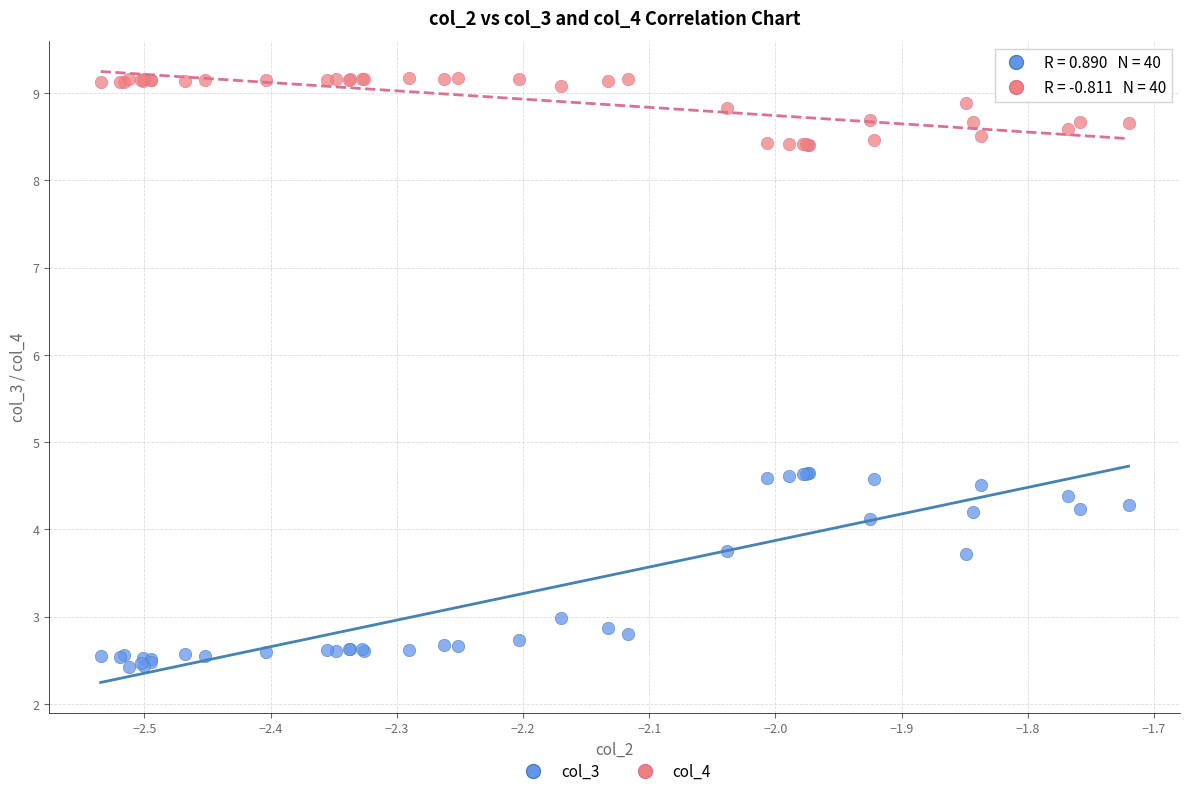

What is the X range (max minus min) for the scatter plot?

0.8